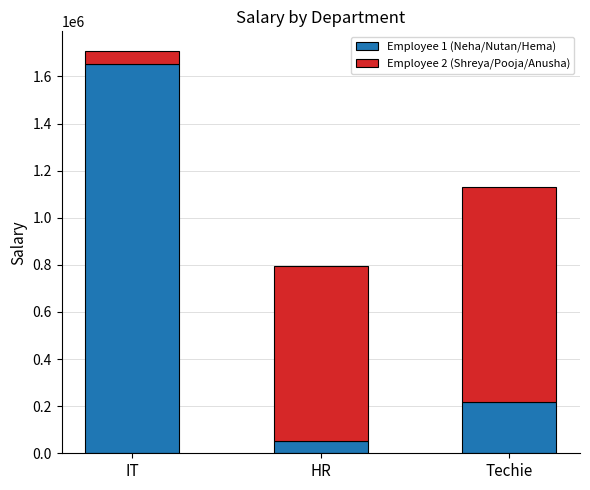

What is the total value across all series at HR?

795720